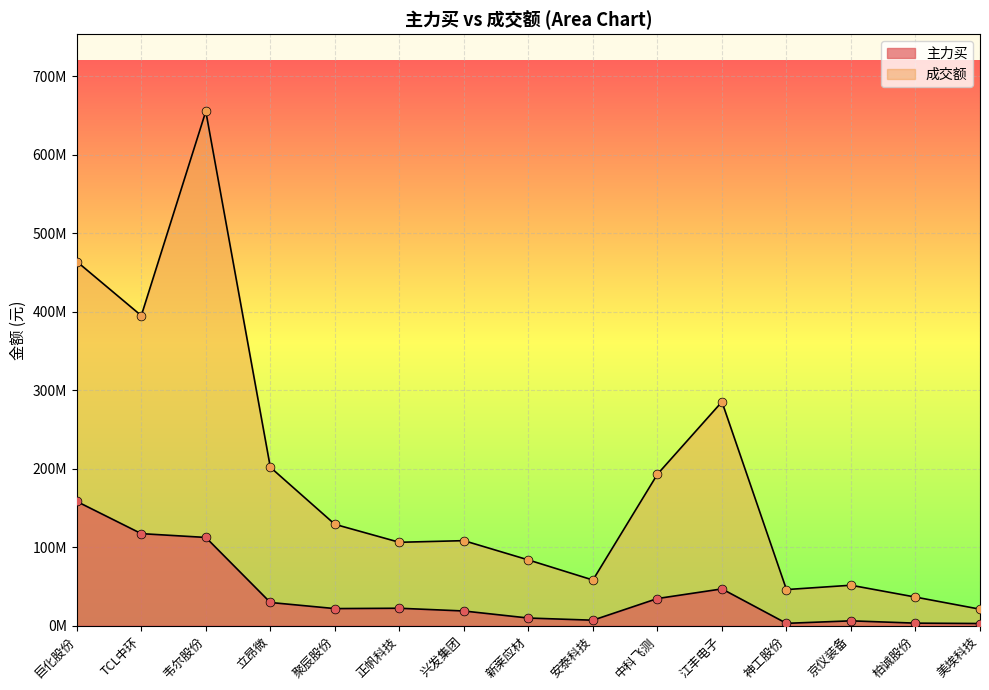

At how many categories does at least one series exceed 283298384?

4